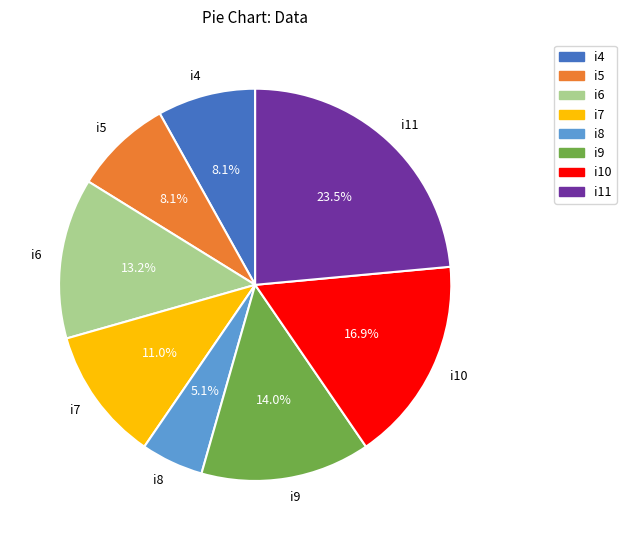

What is the smallest slice in the pie chart?

i8